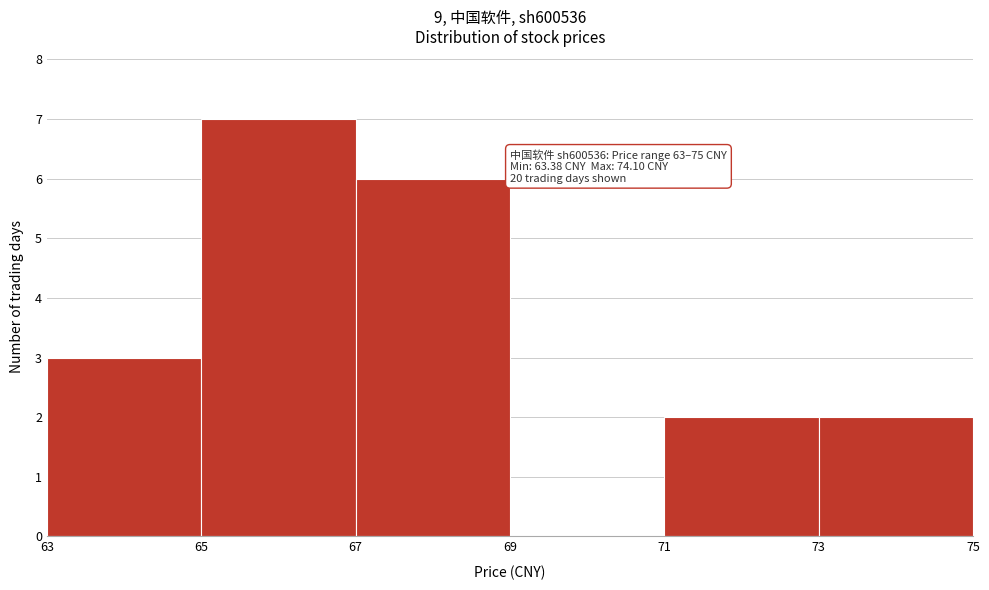

Over which range of the x-axis is the bar tallest?

65 to 67